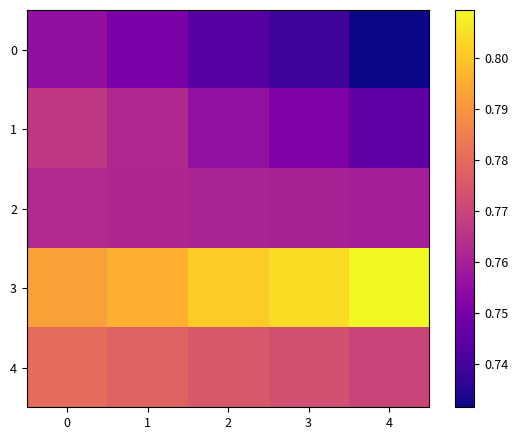

How many data points does each series have?

5